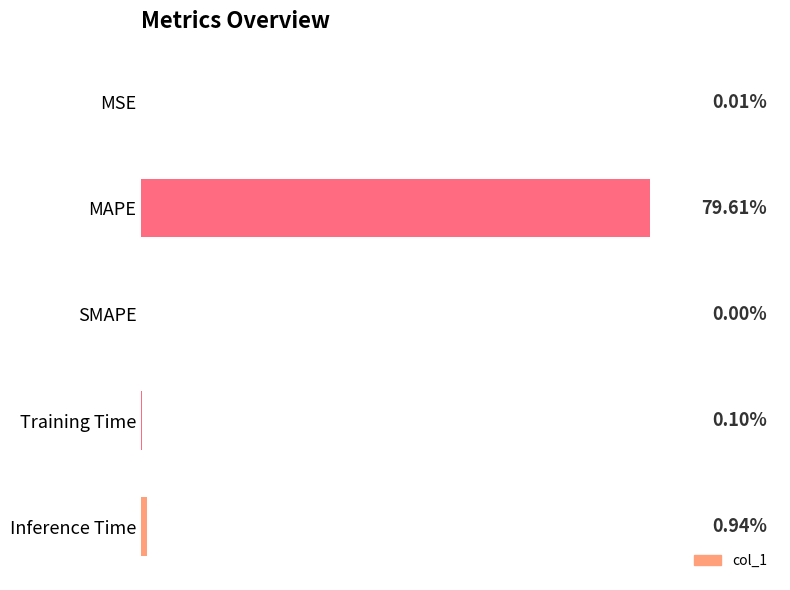

Which category has the highest value across all series?

MAPE